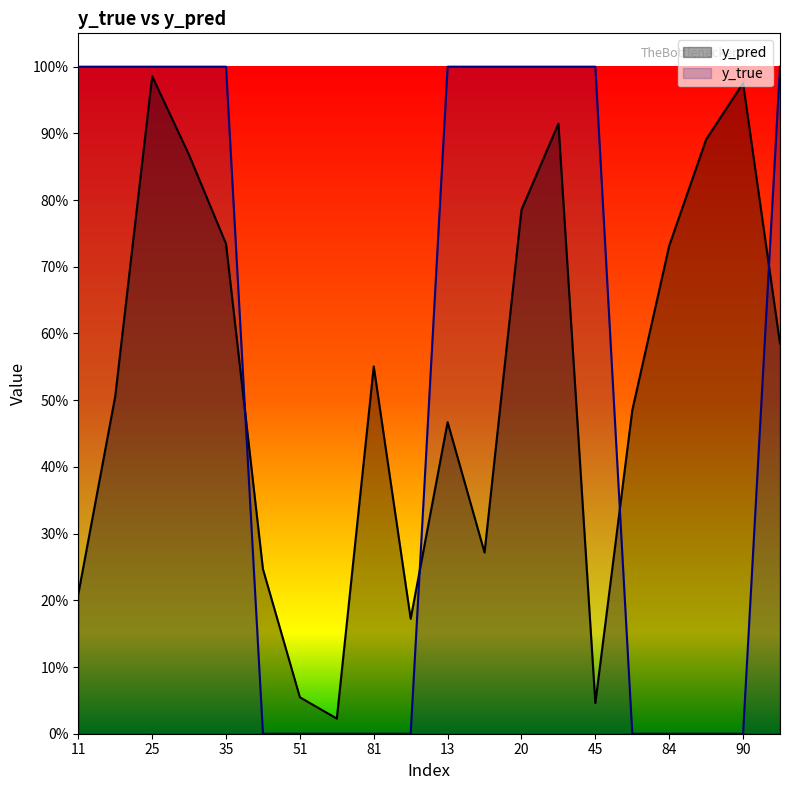

What is the label of the 8th point from the right?

20